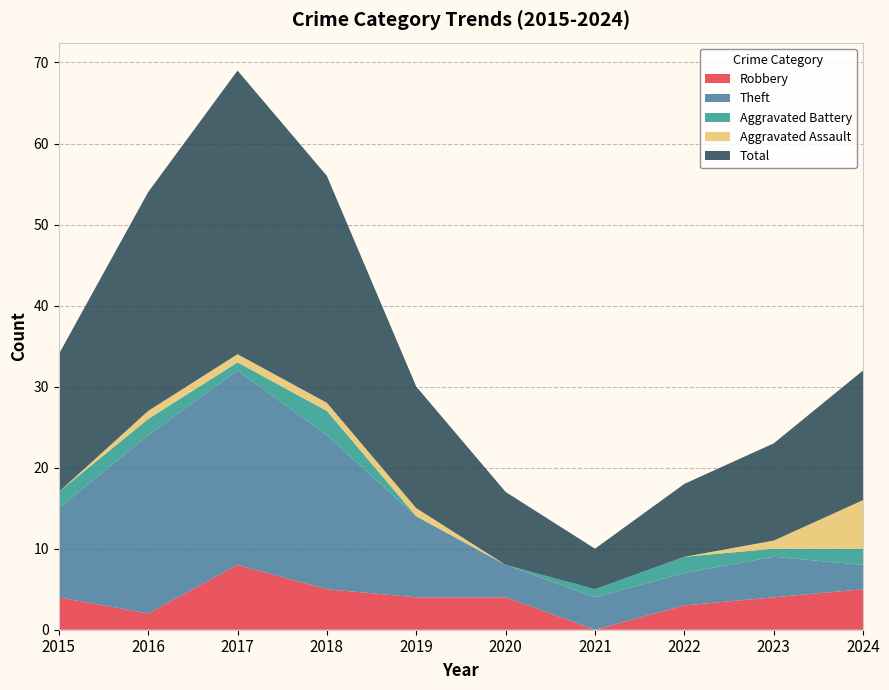

Reading left to right, list all the values displayed in this chart.

Robbery: 4	2	8	5	4	4	0	3	4	5
Theft: 11	22	24	19	10	4	4	4	5	3
Aggravated Battery: 2	2	1	3	0	0	1	2	1	2
Aggravated Assault: 0	1	1	1	1	0	0	0	1	6
Total: 17	27	35	28	15	9	5	9	12	16